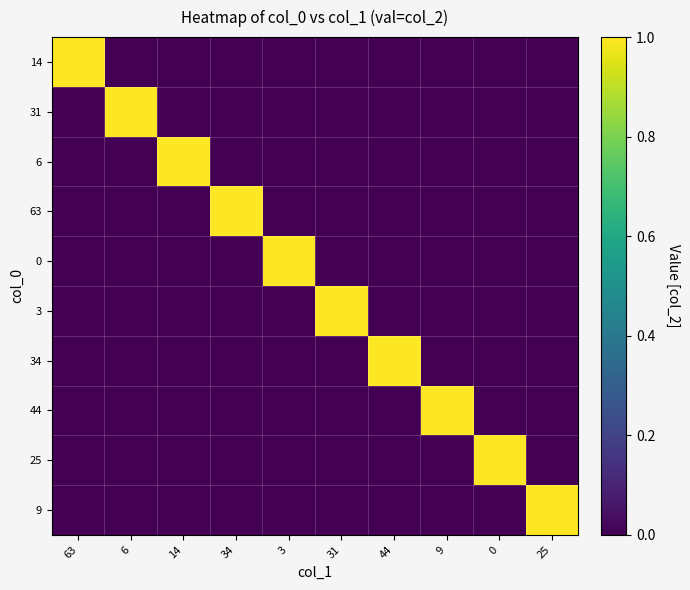

Rank the series by their maximum value, from lowest to highest.

14, 31, 6, 63, 0, 3, 34, 44, 25, 9